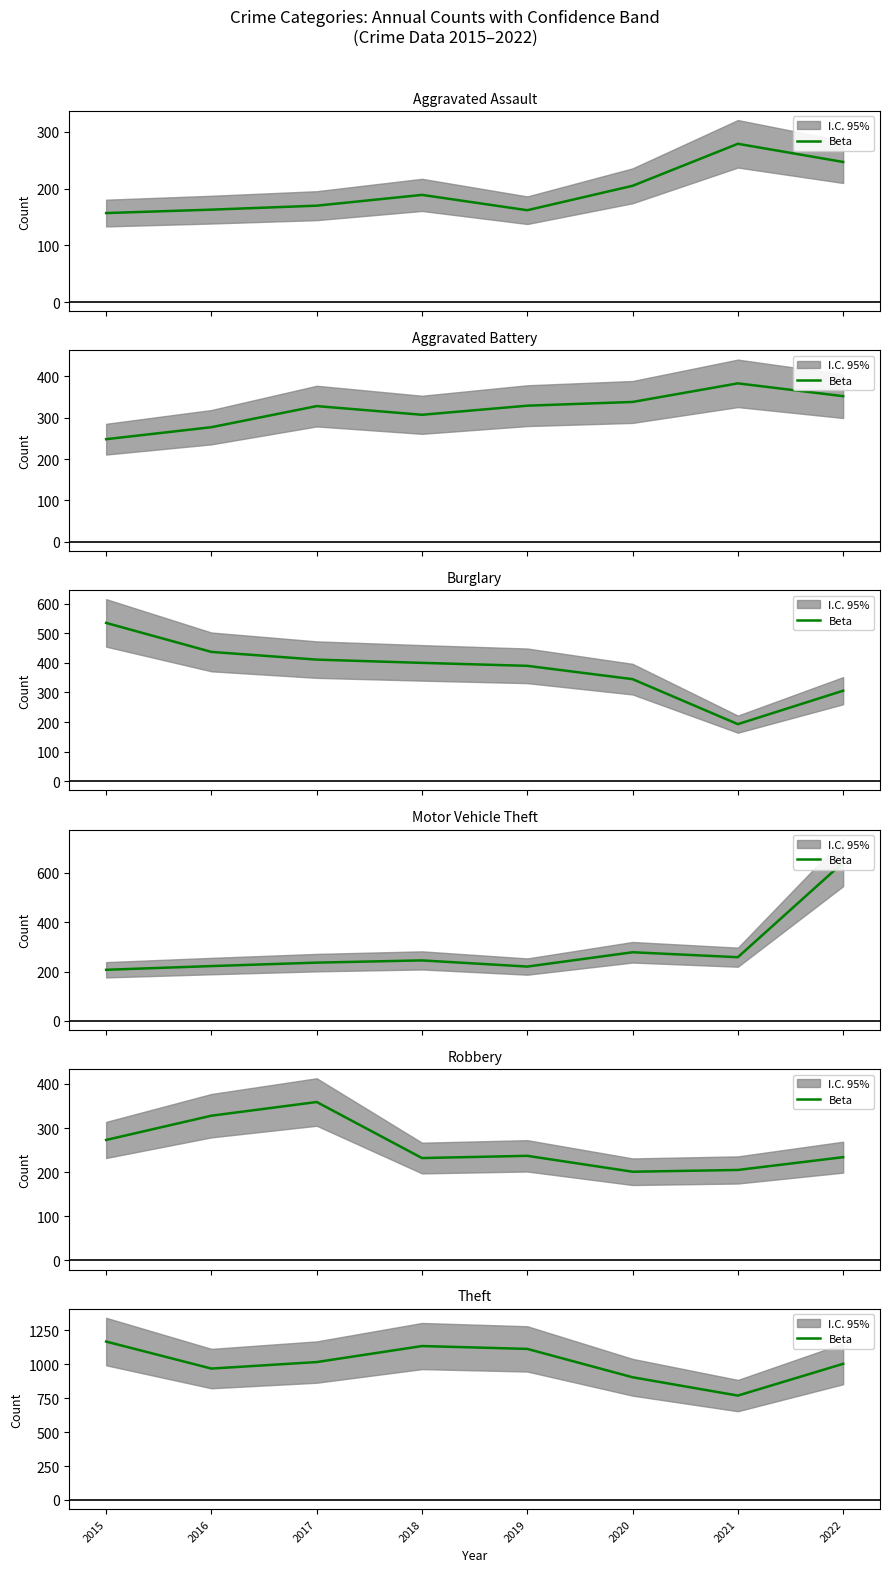

At which label is the value closest to 968?

2016